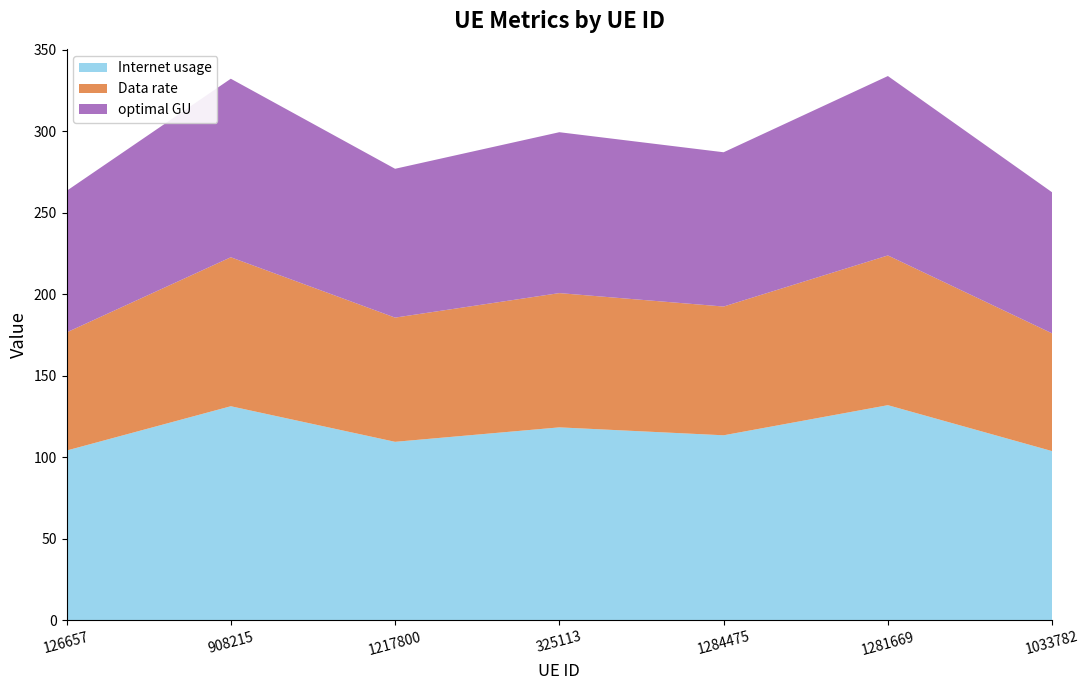

Reading left to right, transcribe all the data shown in this chart.

Internet usage: 104.1	131.3	109.5	118.3	113.5	131.9	103.7
Data rate: 72.5	91.4	76.2	82.4	79.0	91.9	72.2
optimal GU: 86.9	109.6	91.3	98.7	94.7	110.1	86.6